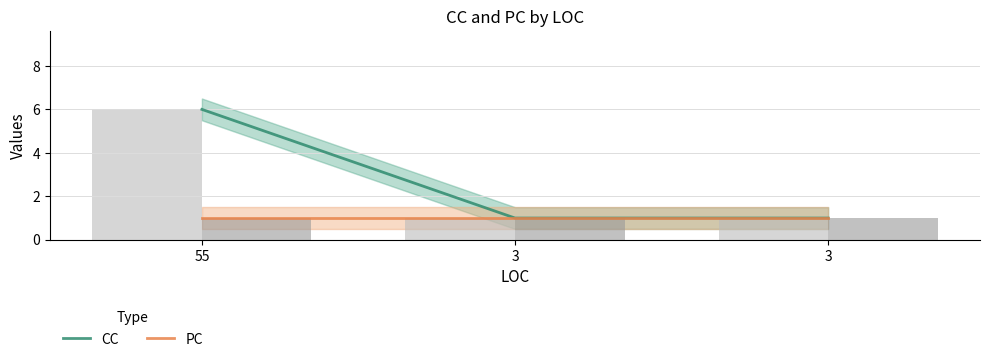

What is the approximate value of PC at 55?

1